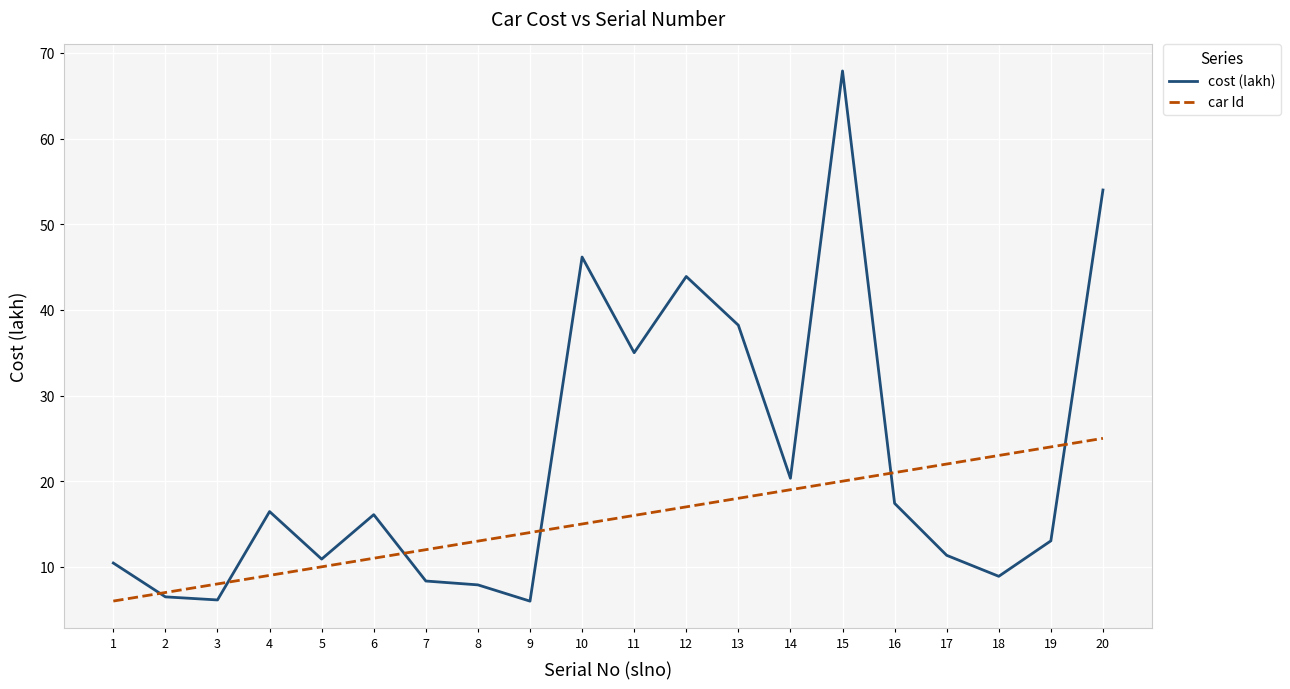

Does the chart display data point markers on the line(s)?

No